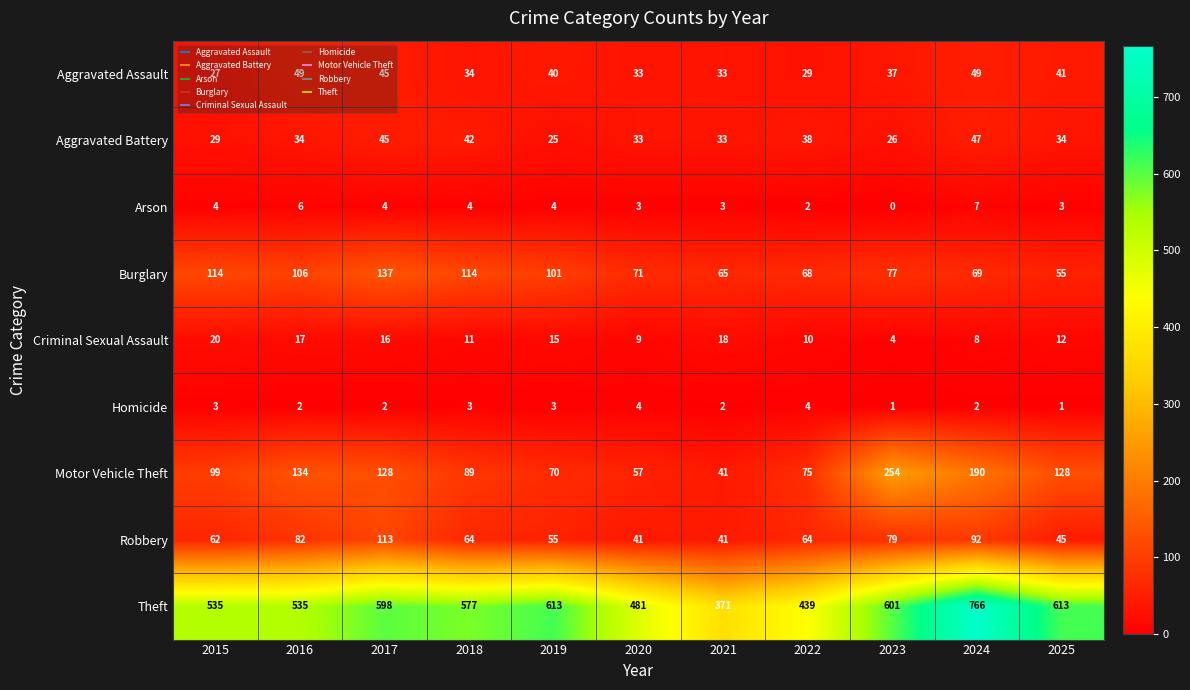

At how many categories does at least one series exceed 588?

5